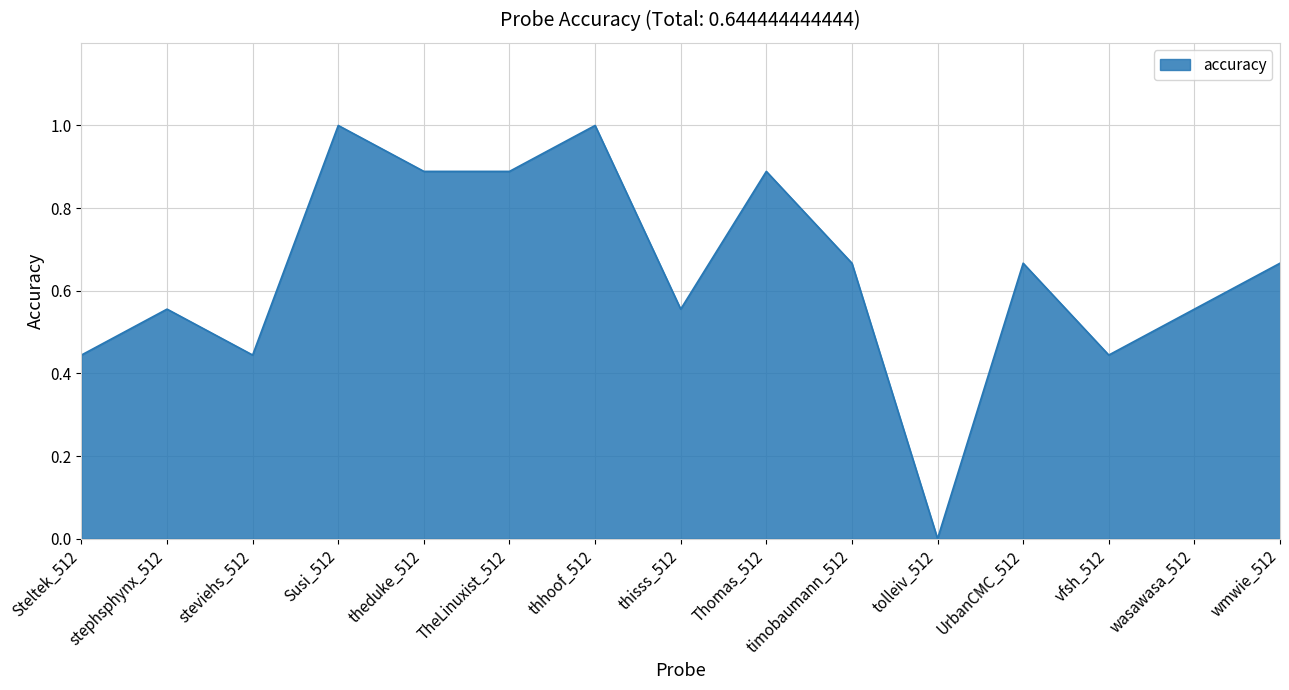

What is the difference between the maximum and minimum values?

1.0